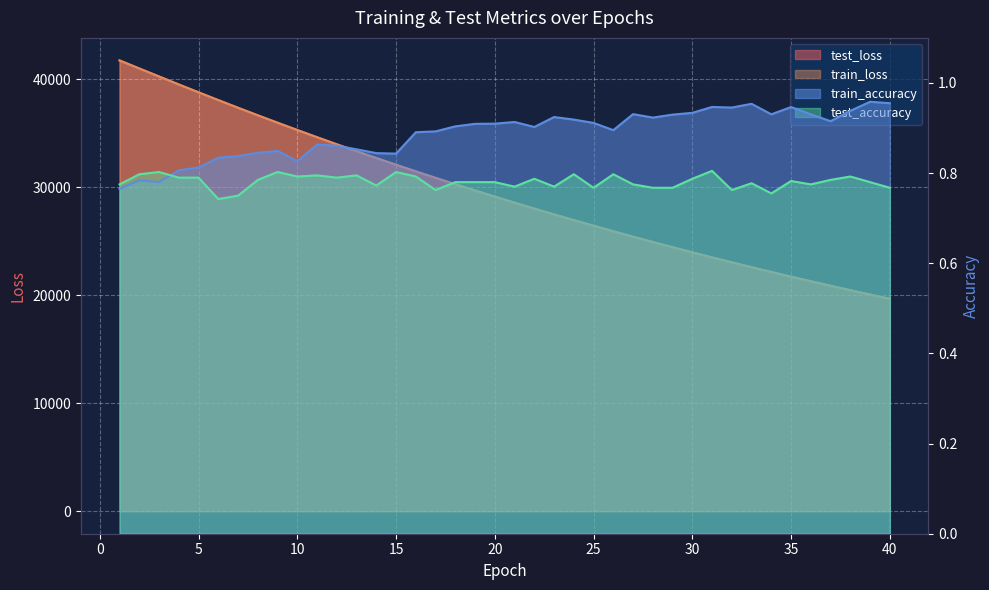

What is the maximum value shown in the chart?

41755.0